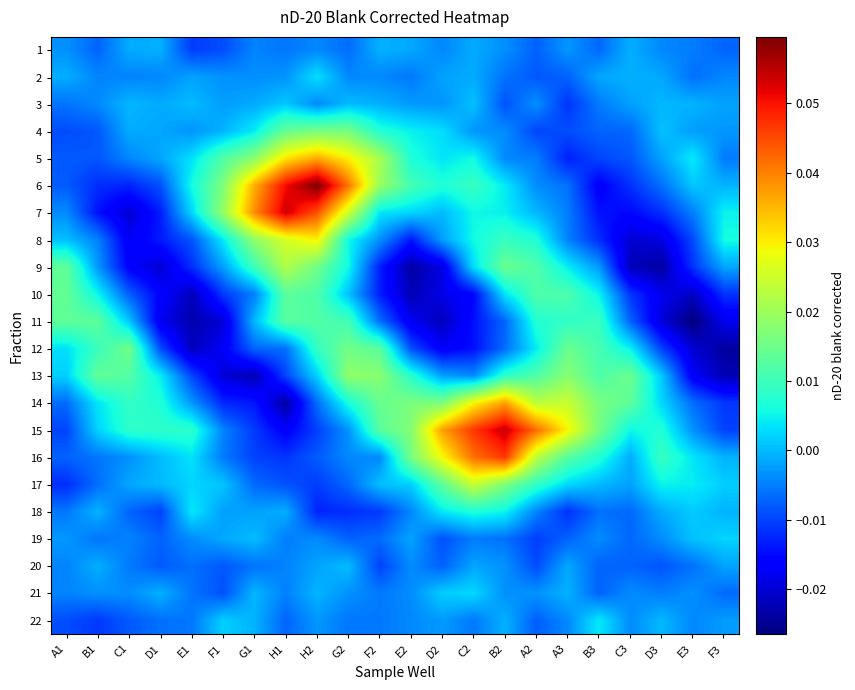

At how many categories does at least one series exceed 0?

22